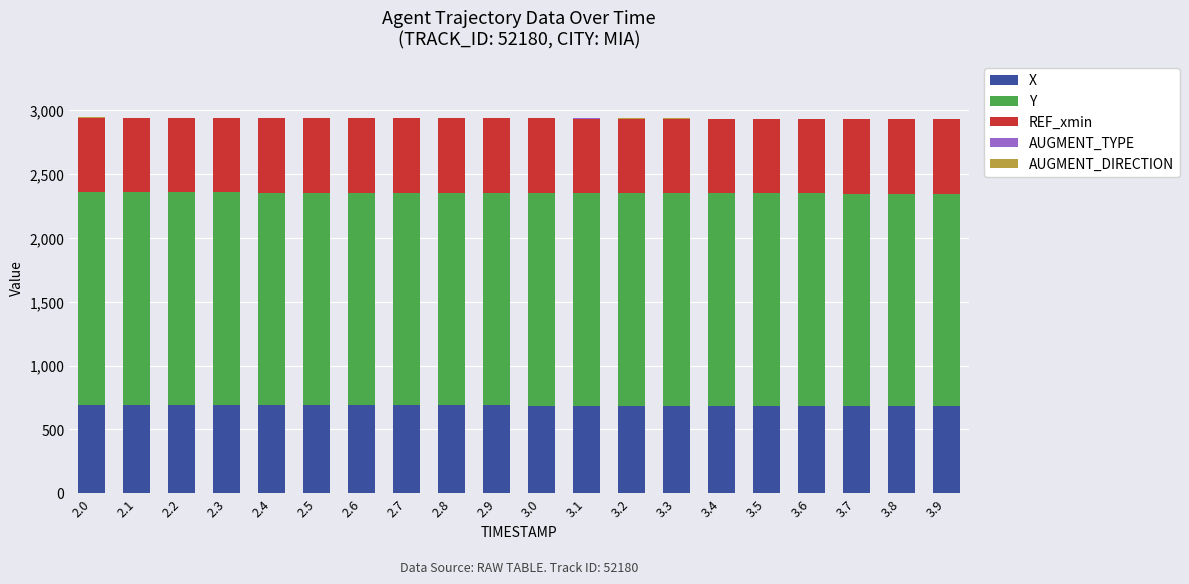

The value of X at 2.8 is 687.9. True or false?

True